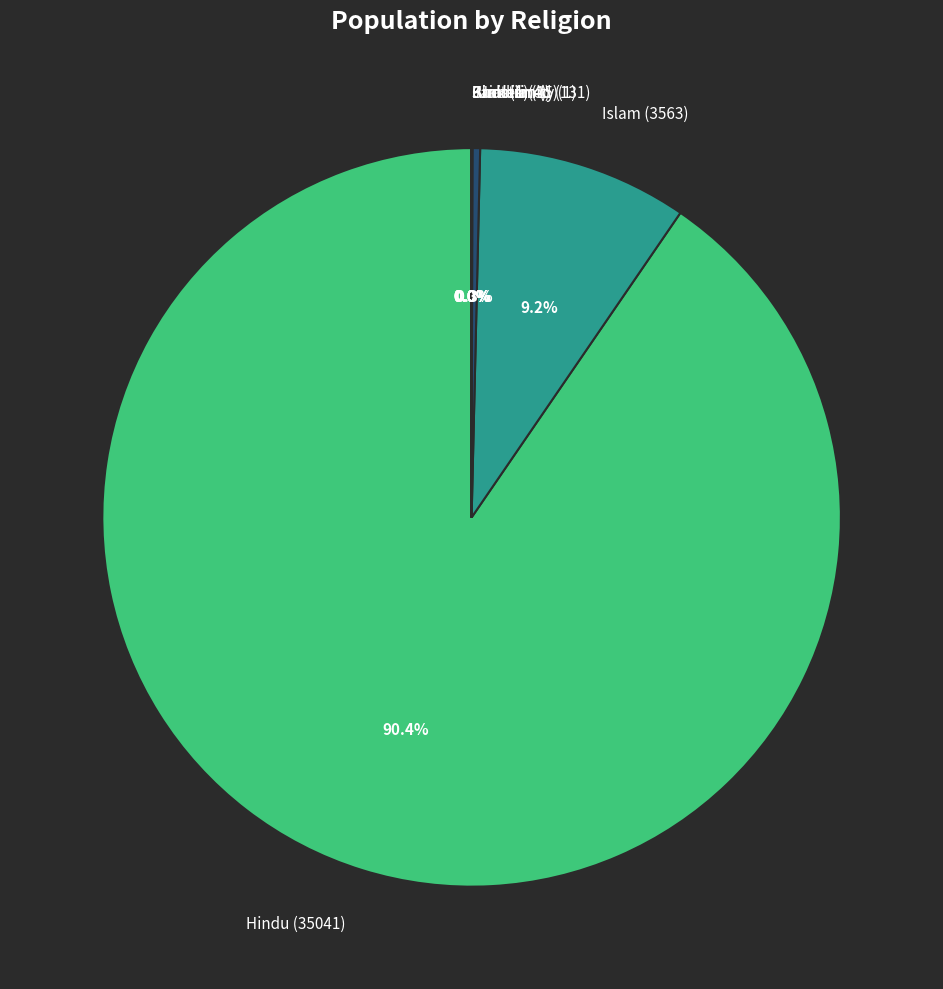

Does Hindu (35041) account for over 50% of the chart?

Yes